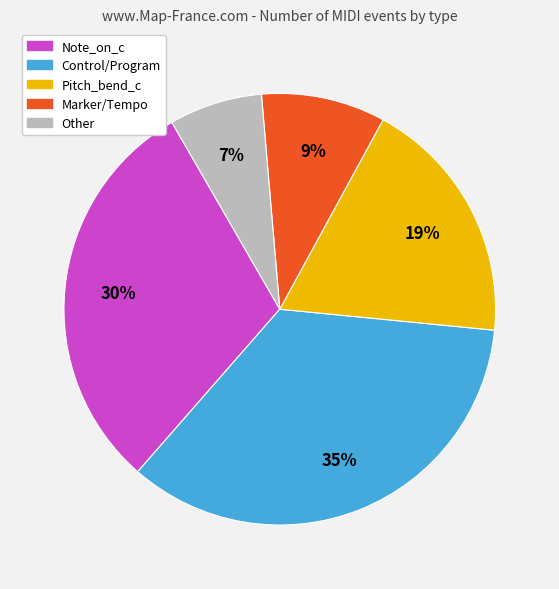

To the nearest percent, what is the average slice percentage?

20%